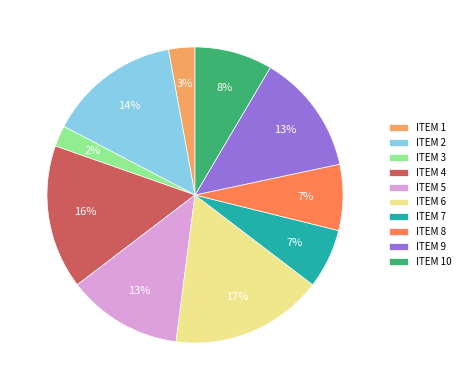

What is the ratio of the value at ITEM 9 to the value at ITEM 10?

1.6